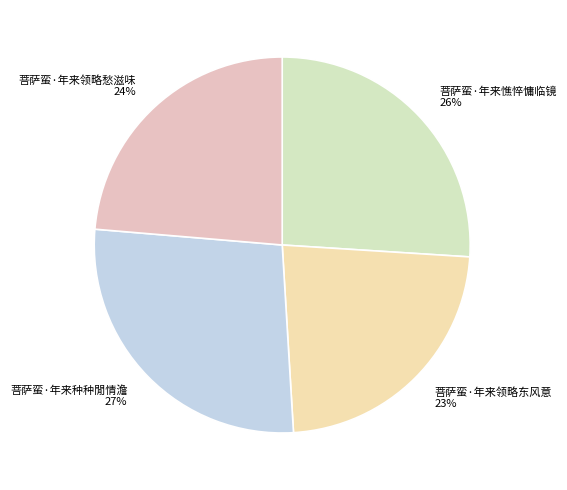

Which has a higher value, 菩萨蛮·年来憔悴慵临镜 or 菩萨蛮·年来领略愁滋味?

菩萨蛮·年来憔悴慵临镜